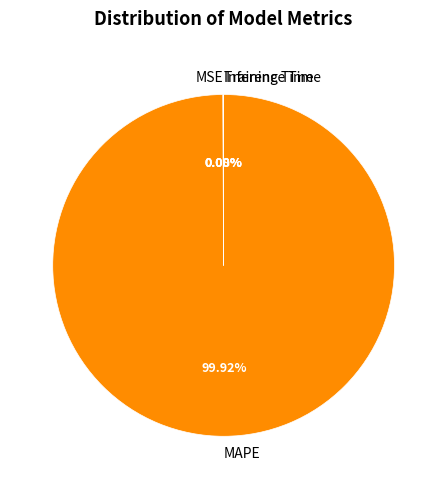

True or false: MAPE accounts for 100% of the total.

True